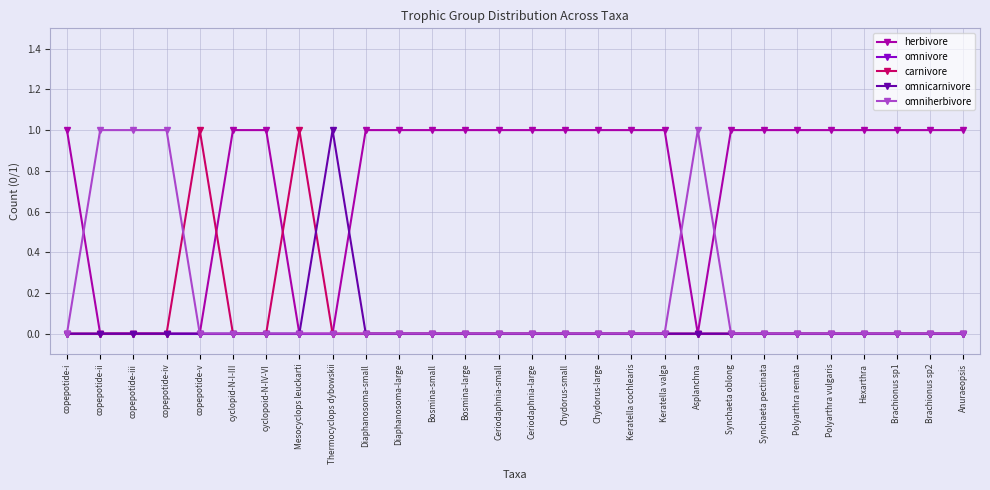

True or false: omniherbivore has more than 0 points higher than both neighbors.

True